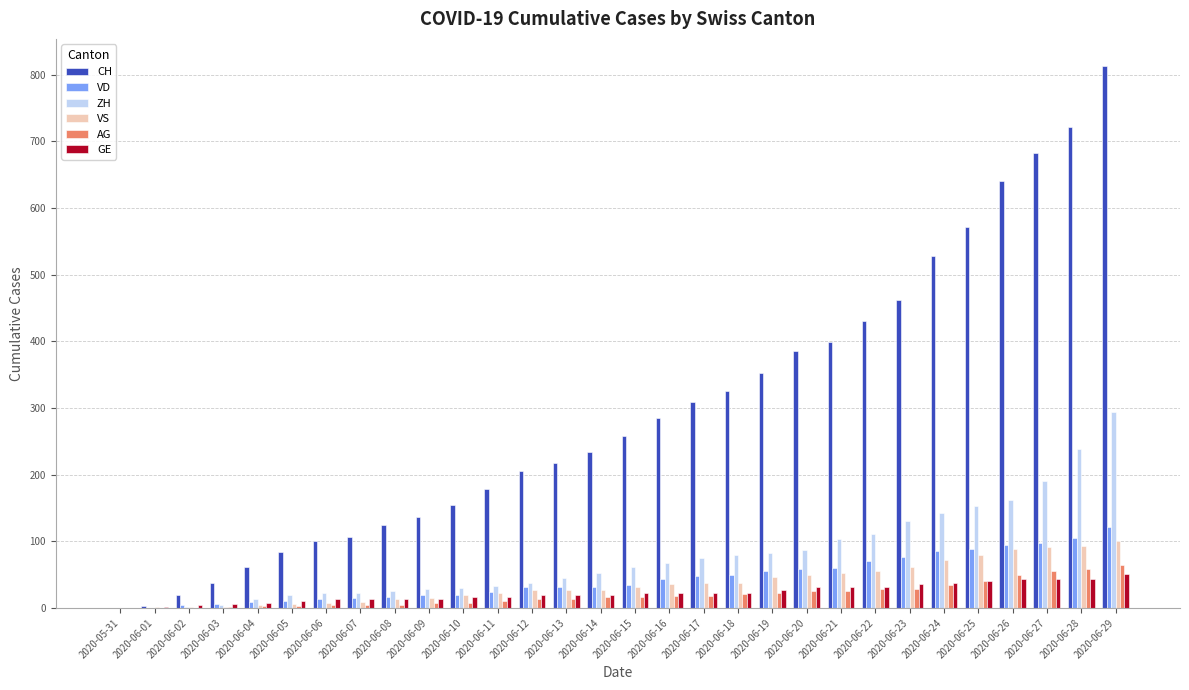

What is the sum of all CH values?

8830